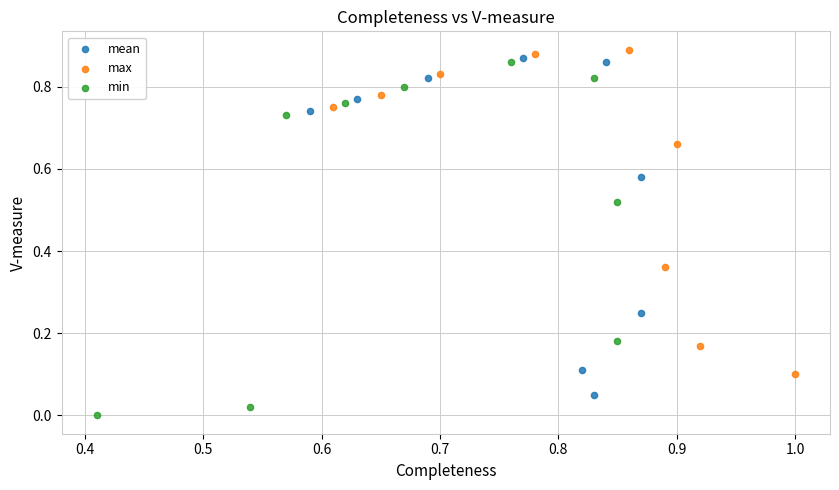

Which series contains the lowest Y value?

min